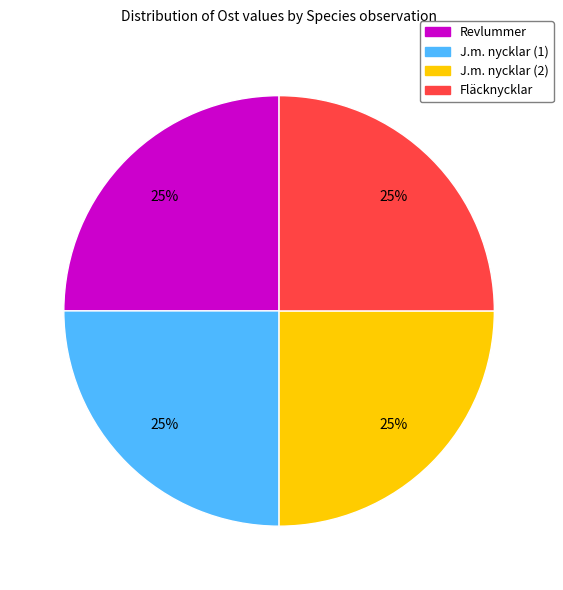

To the nearest percent, what is the average slice percentage?

25%